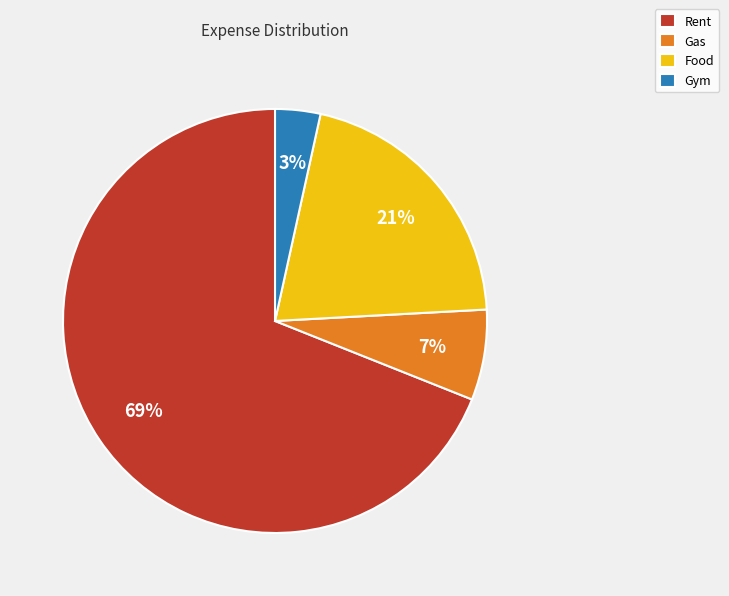

Is it true that Gym is 3% of the pie?

True